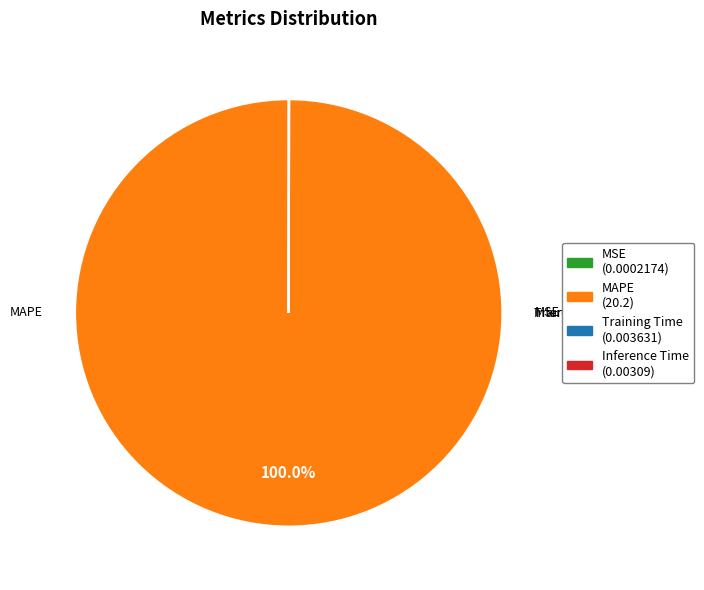

To the nearest percent, what is the difference between the largest and smallest slice percentages?

100%